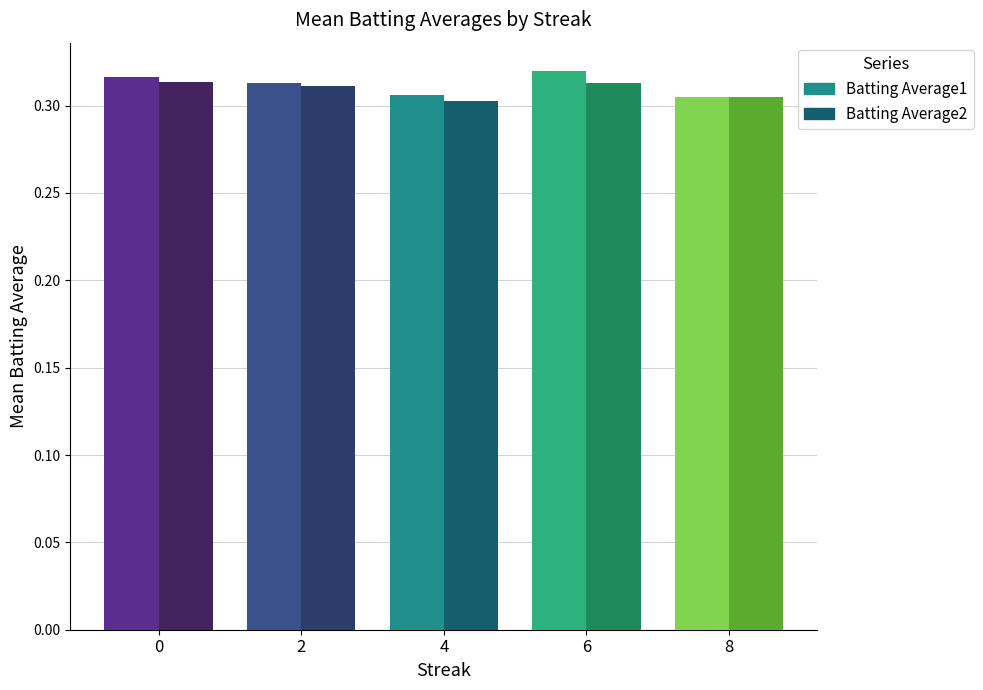

How many Batting Average2 values are between 0 and 1?

5